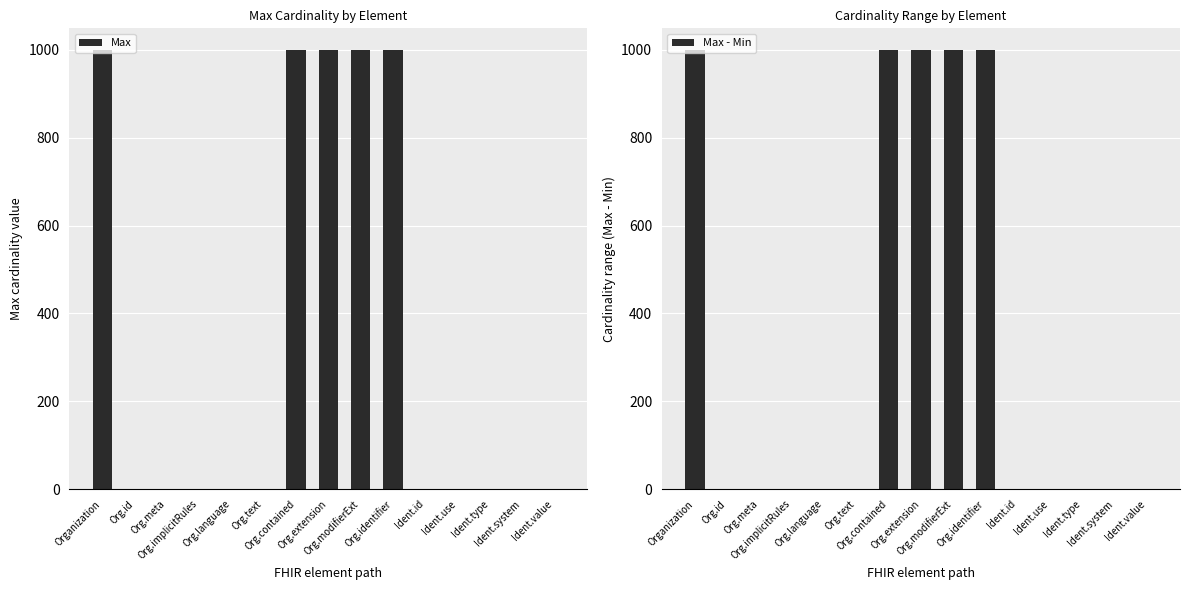

What is the lowest value of the Max - Min series?

1